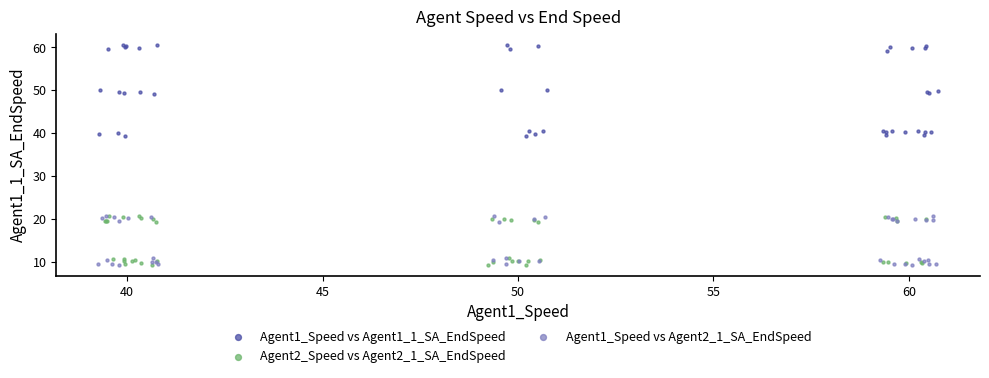

Which series has the widest spread of Y values?

Agent1_Speed vs Agent1_1_SA_EndSpeed